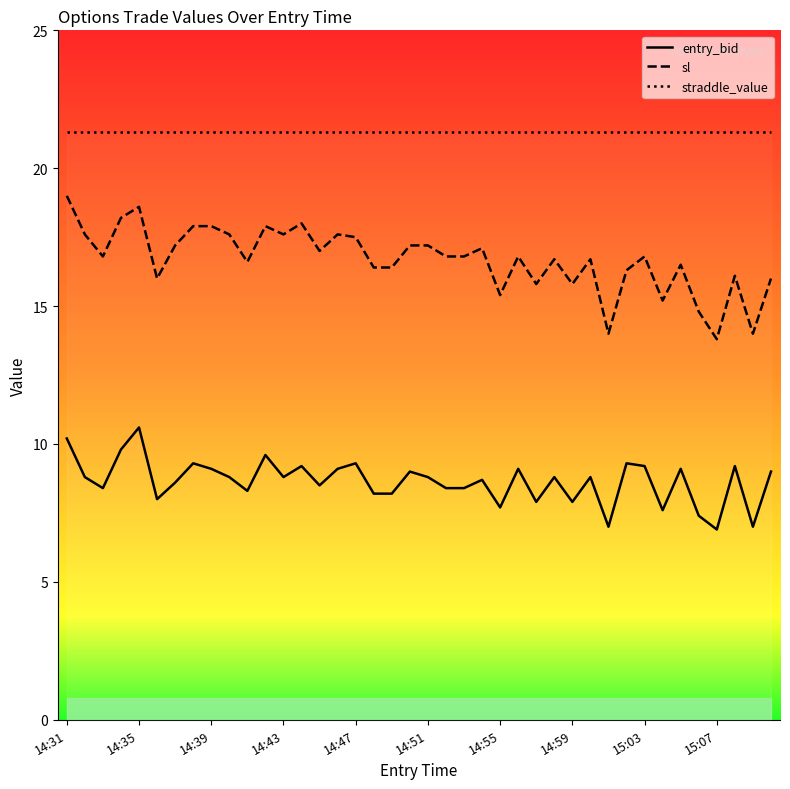

Which series has the largest total across all categories?

straddle_value